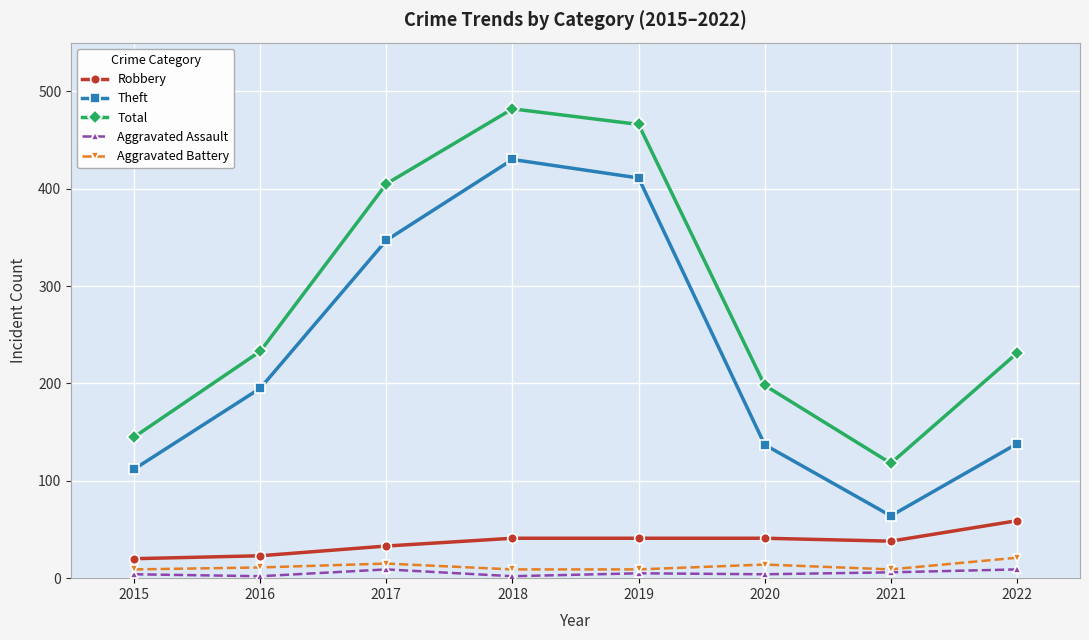

List the series in order of their peak value, lowest first.

Aggravated Assault, Aggravated Battery, Robbery, Theft, Total